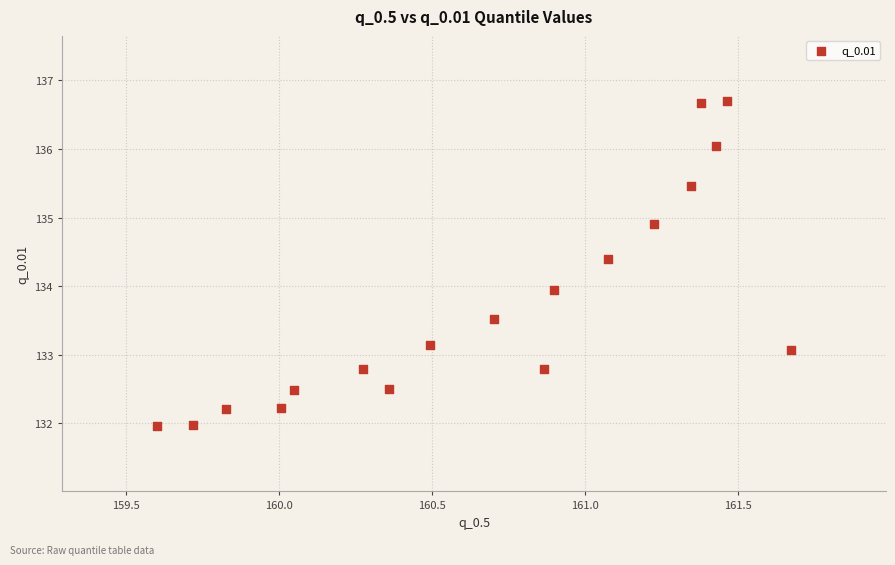

What is the range of X values (max minus min)?

2.1